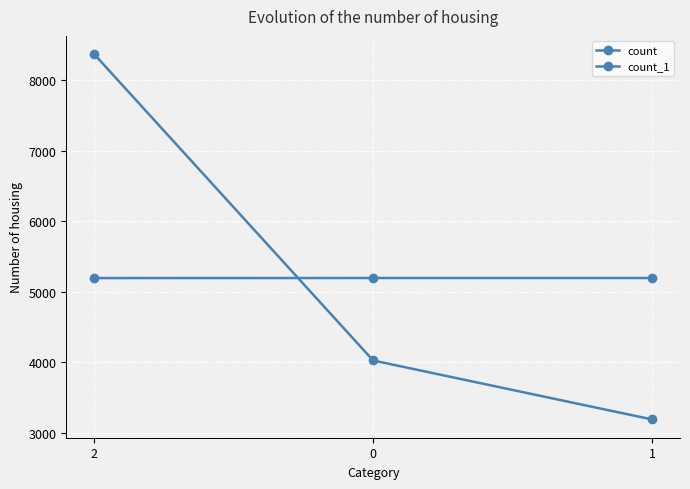

What is the sum of all count values?

15581